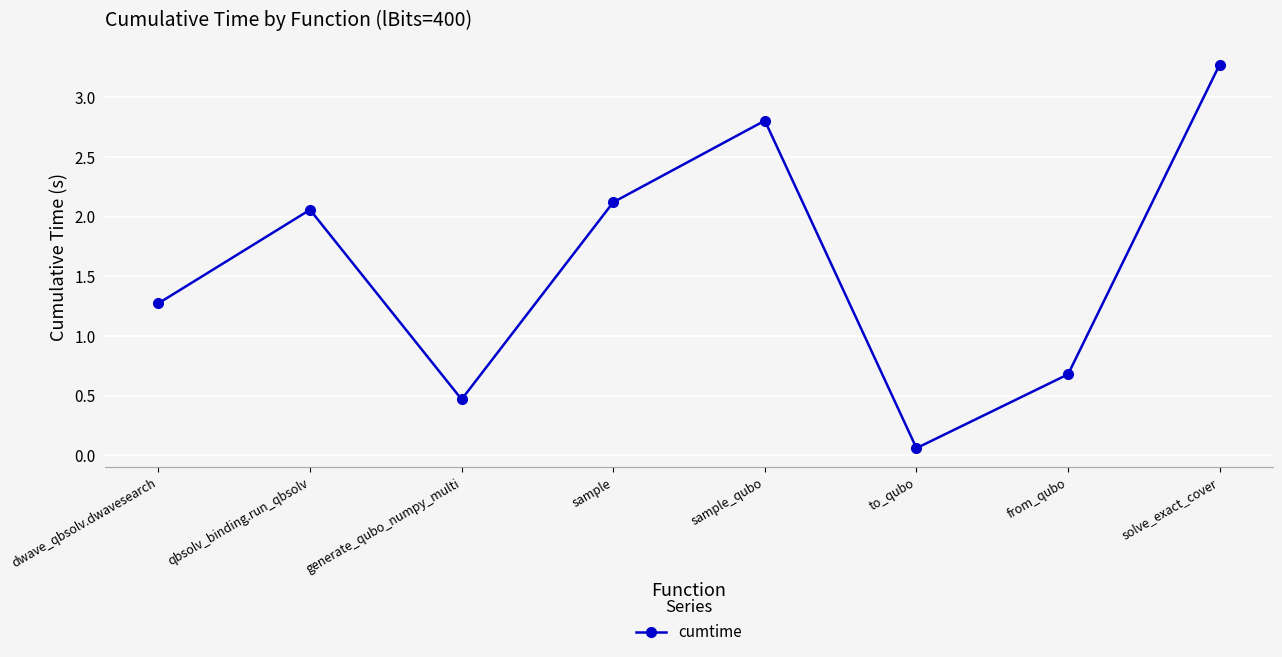

Which category has the highest value across all series?

solve_exact_cover